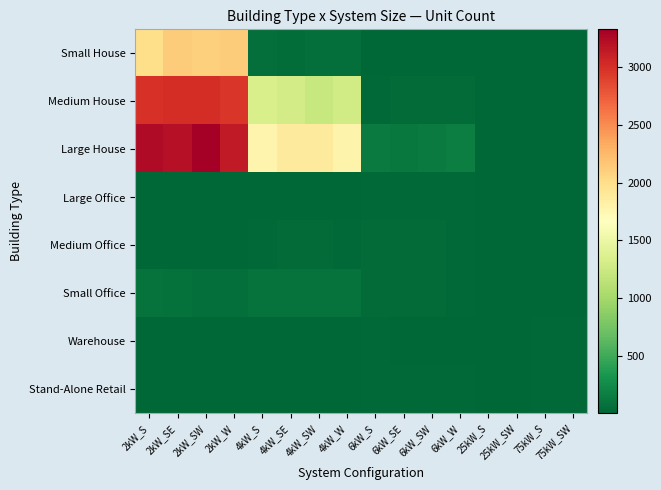

What is the greatest value displayed?

3329